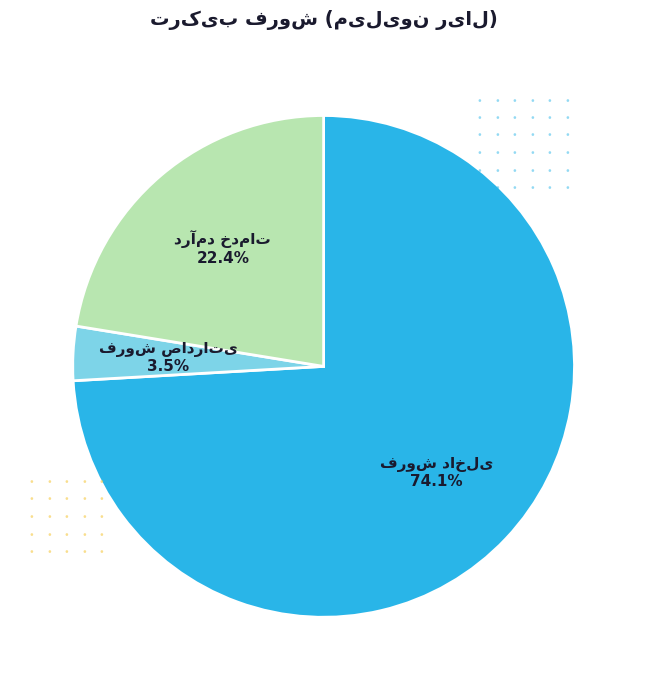

Is there any slice that represents more than half of the pie?

Yes